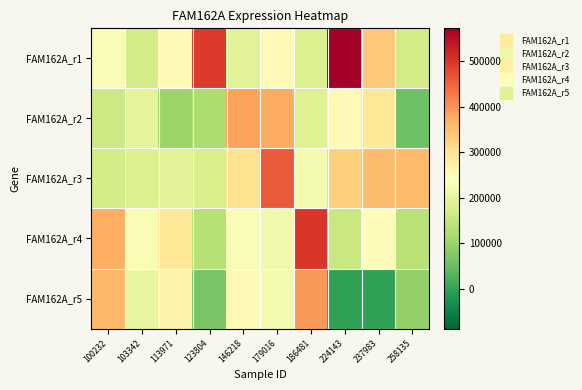

Rank the series by their maximum value, from lowest to highest.

FAM162A_r2, FAM162A_r5, FAM162A_r3, FAM162A_r4, FAM162A_r1